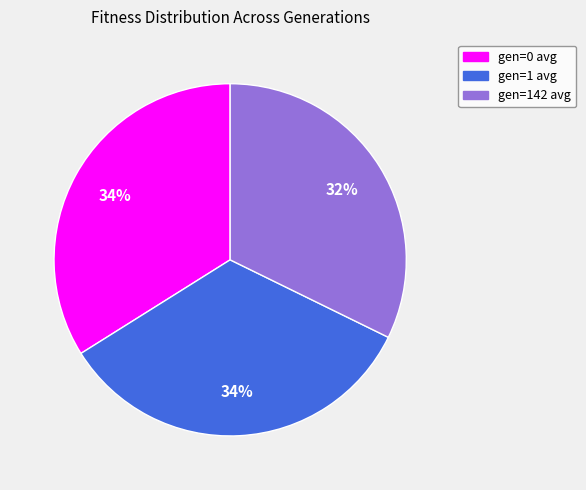

Combined, do gen=142 avg and gen=0 avg account for over 50%?

Yes